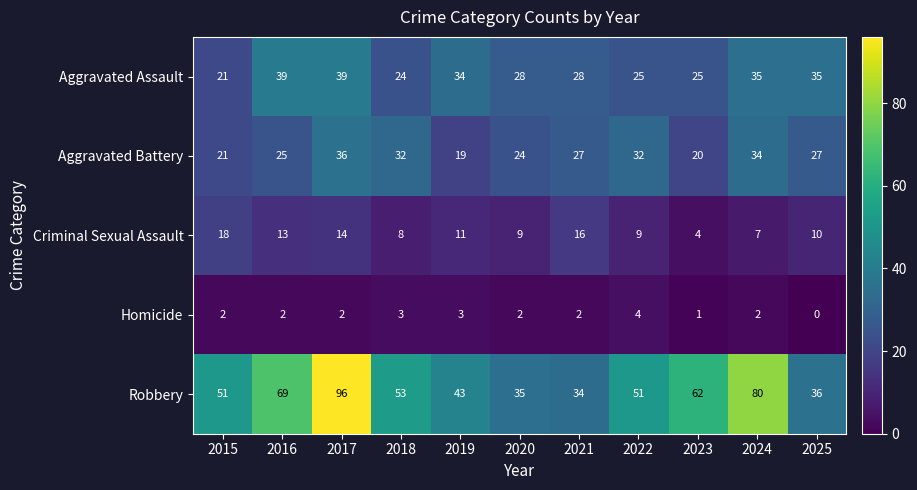

Which series changed the most between 2019 and 2023?

Robbery